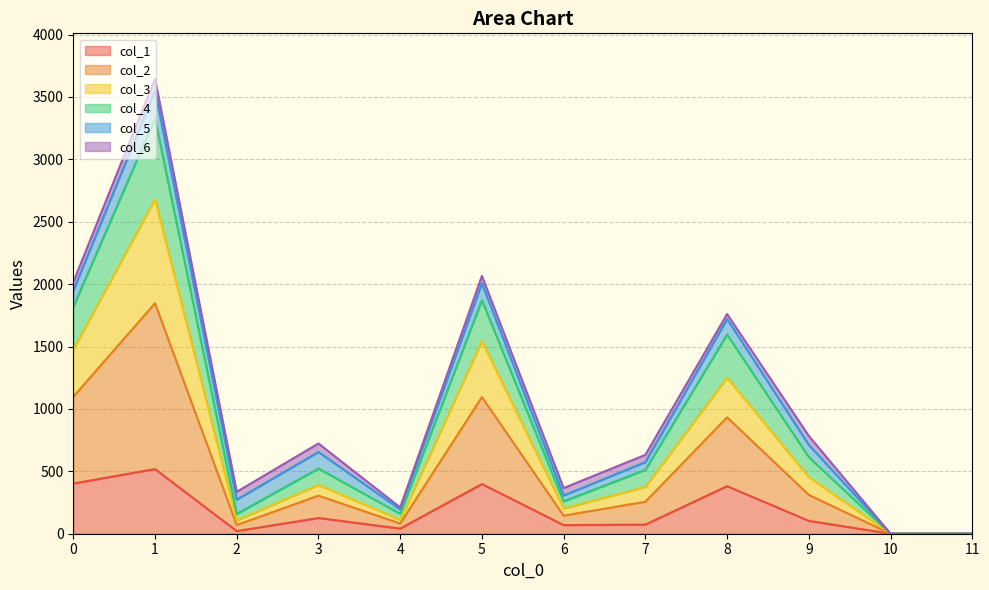

True or false: col_4 has more than 0 points higher than both neighbors.

True